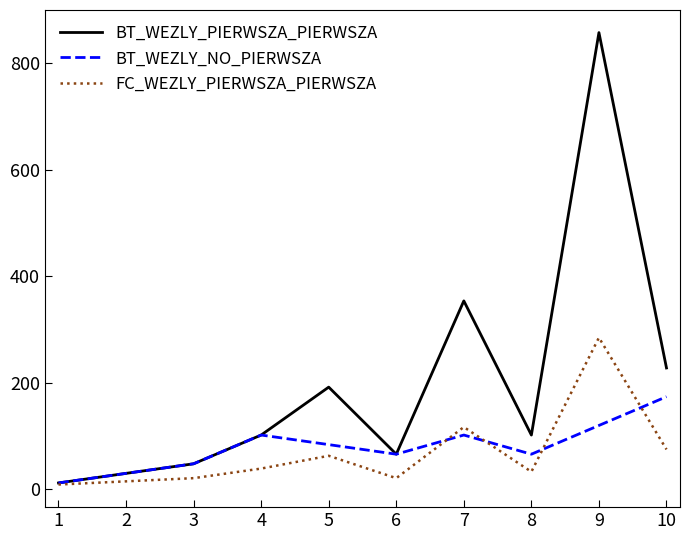

What is the approximate value of FC_WEZLY_PIERWSZA_PIERWSZA at 6?

21